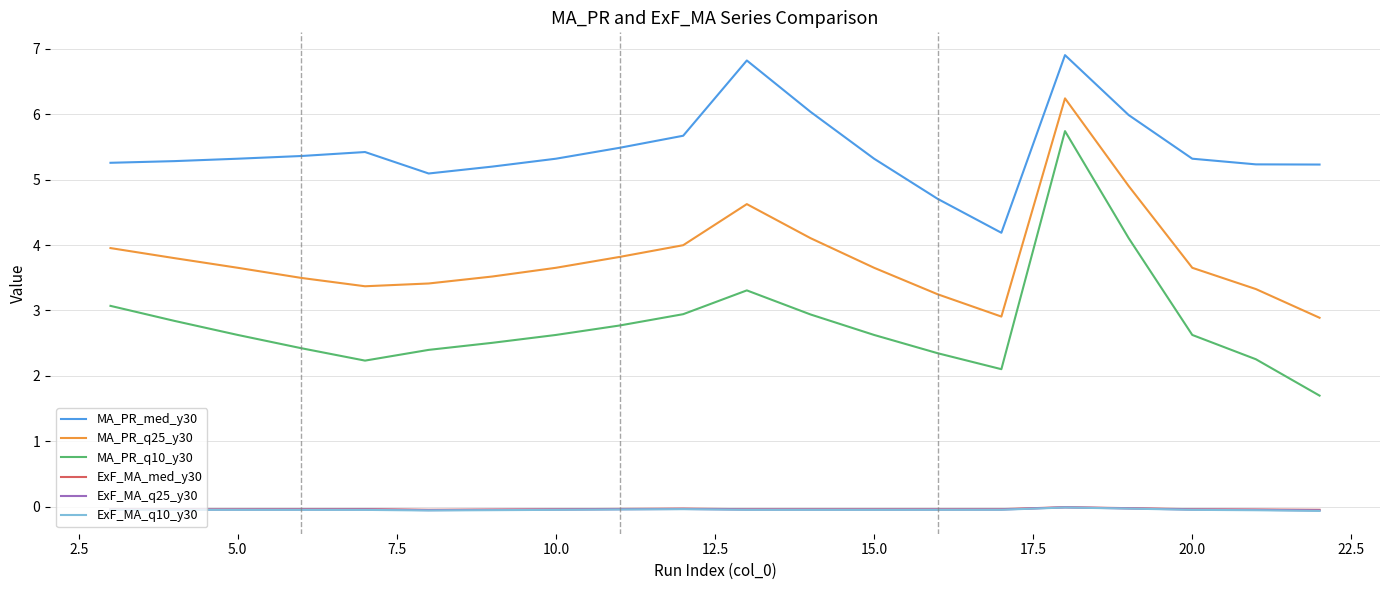

What are all the series names shown in the legend?

MA_PR_med_y30, MA_PR_q25_y30, MA_PR_q10_y30, ExF_MA_med_y30, ExF_MA_q25_y30, ExF_MA_q10_y30